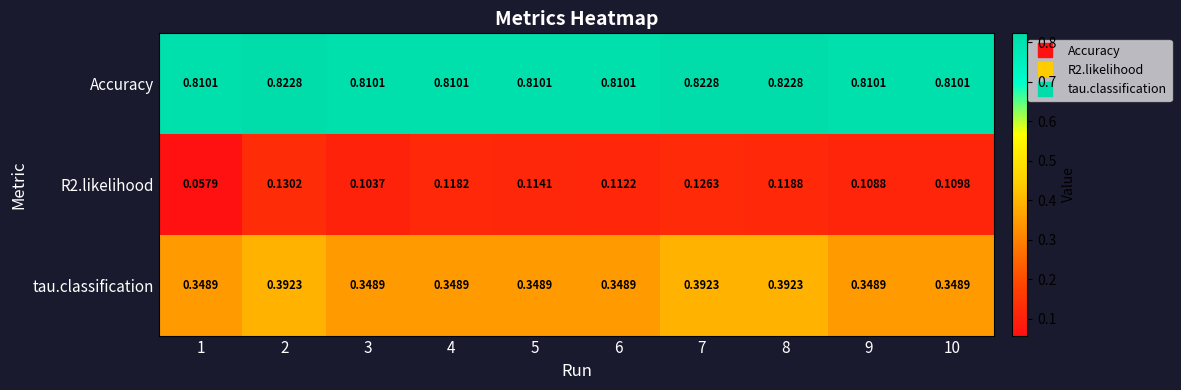

At how many categories does at least one series exceed 0?

10